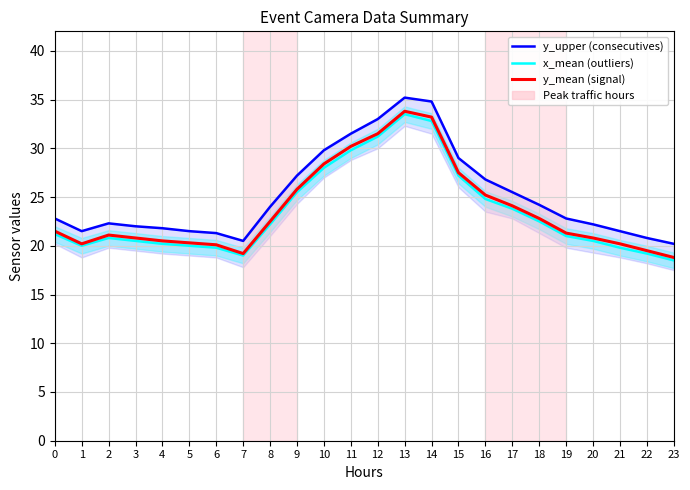

Reading left to right, transcribe all the data shown in this chart.

y_upper (consecutives): 22.8	21.5	22.3	22.0	21.8	21.5	21.3	20.5	24.0	27.2	29.8	31.5	33.0	35.2	34.8	29.0	26.8	25.5	24.2	22.8	22.2	21.5	20.8	20.2
x_mean (outliers): 21.2	20.0	20.8	20.5	20.2	20.0	19.8	19.0	22.2	25.5	28.0	29.8	31.2	33.5	32.8	27.2	24.8	23.8	22.5	21.0	20.5	19.8	19.2	18.5
y_mean (signal): 21.5	20.2	21.1	20.8	20.5	20.3	20.1	19.2	22.5	25.8	28.4	30.2	31.5	33.8	33.2	27.5	25.2	24.1	22.8	21.3	20.8	20.2	19.5	18.8